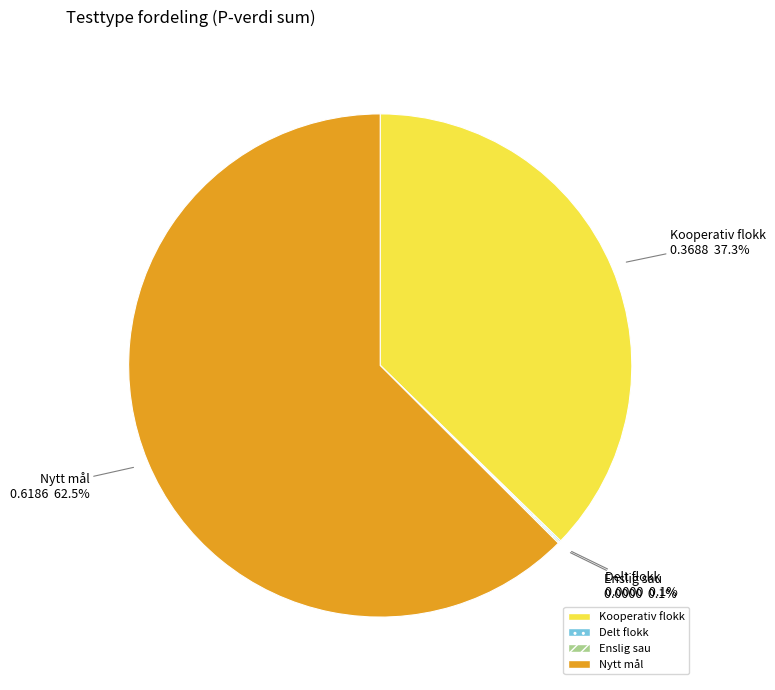

To the nearest percent, what is the difference between the largest and smallest slice percentages?

63%